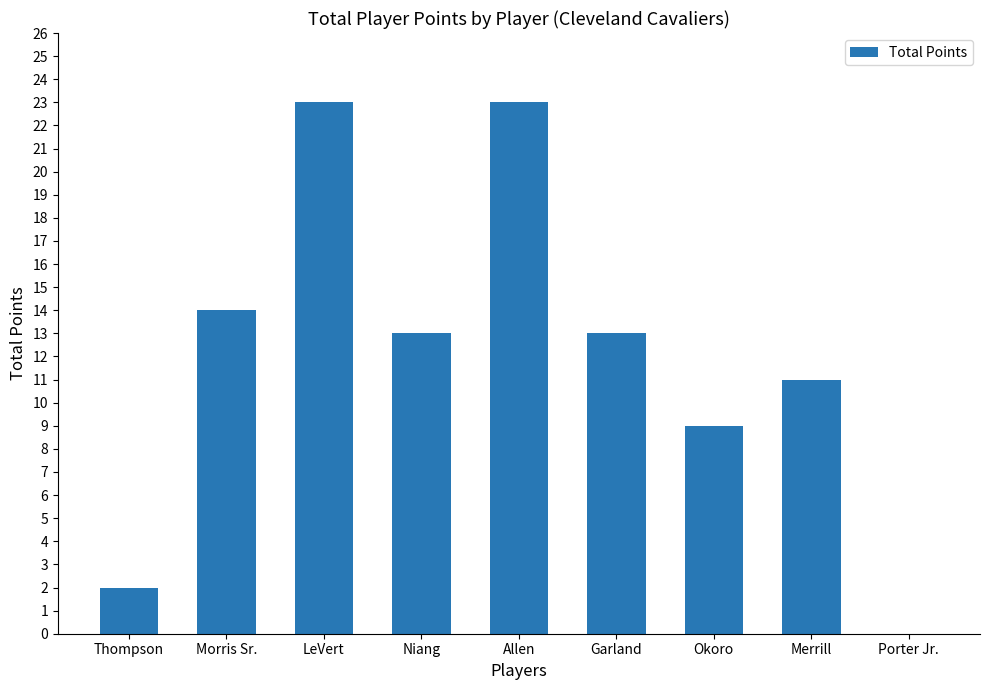

Reading left to right, extract all data points from this chart.

2	14	23	13	23	13	9	11	0